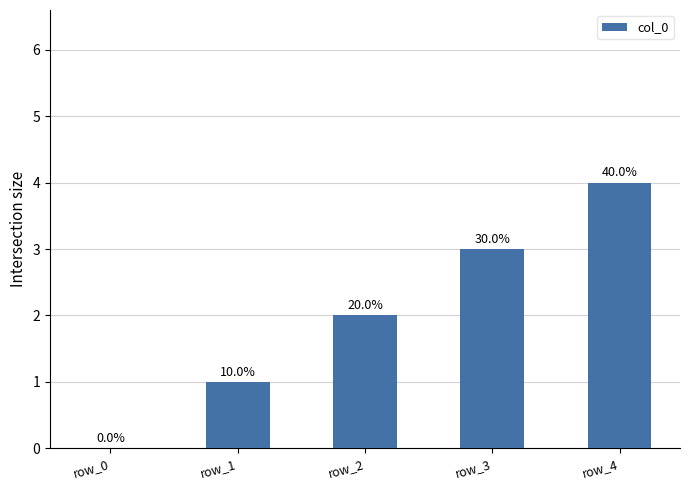

What is the difference between the second highest and minimum values?

3